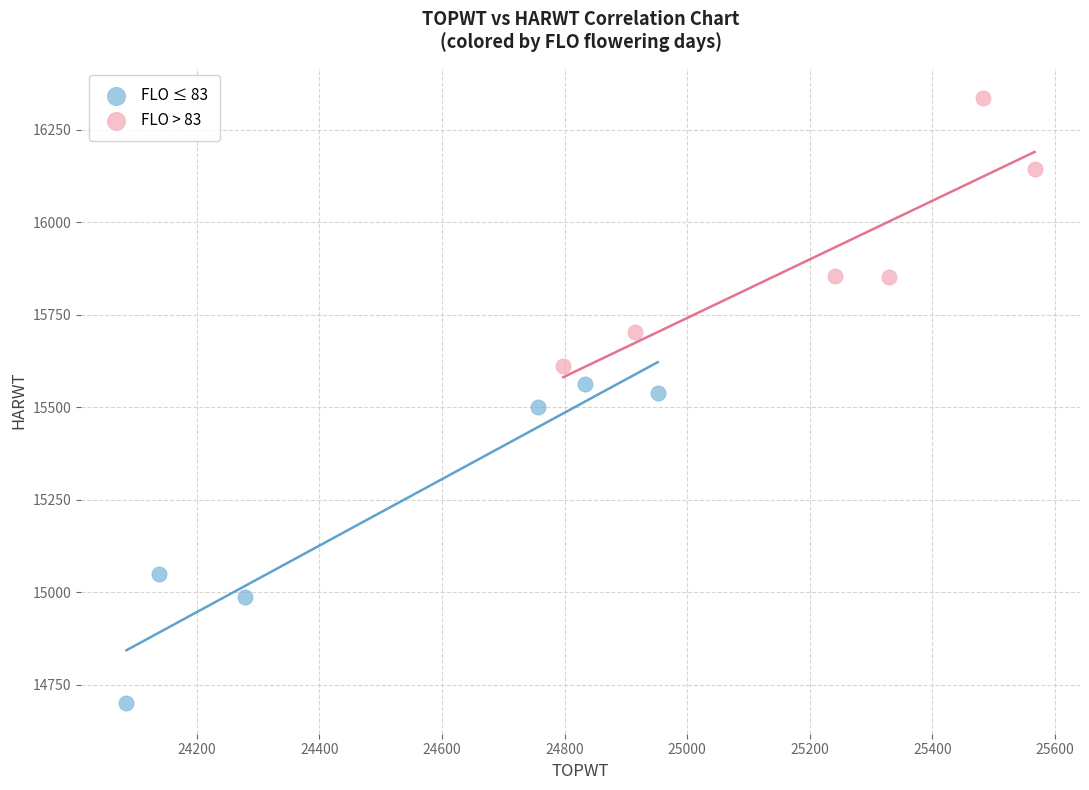

What are all the series names shown in the legend?

FLO ≤ 83, FLO > 83